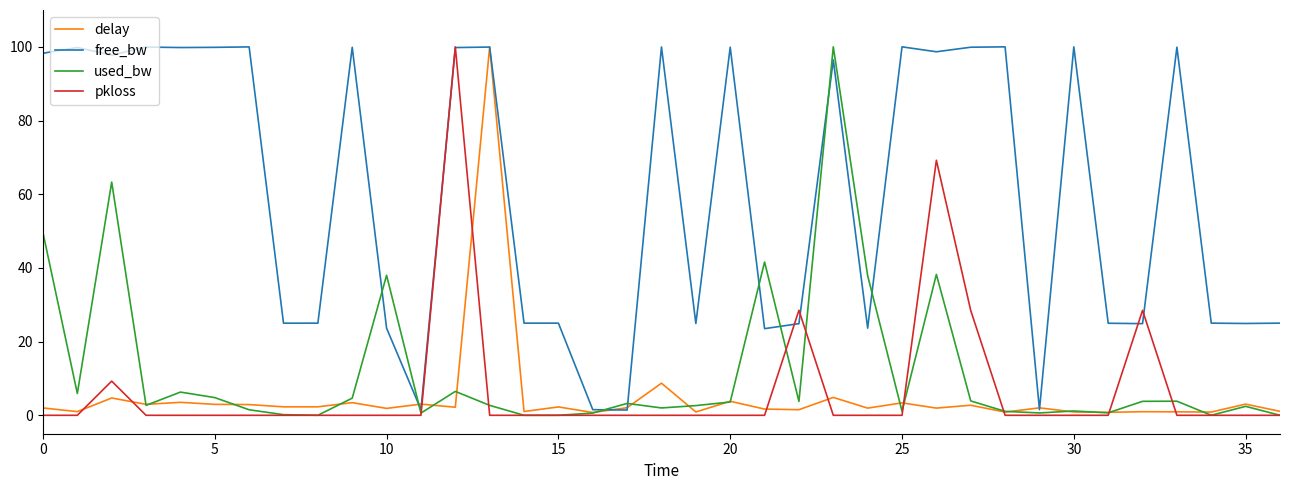

Which series has the largest total across all categories?

free_bw